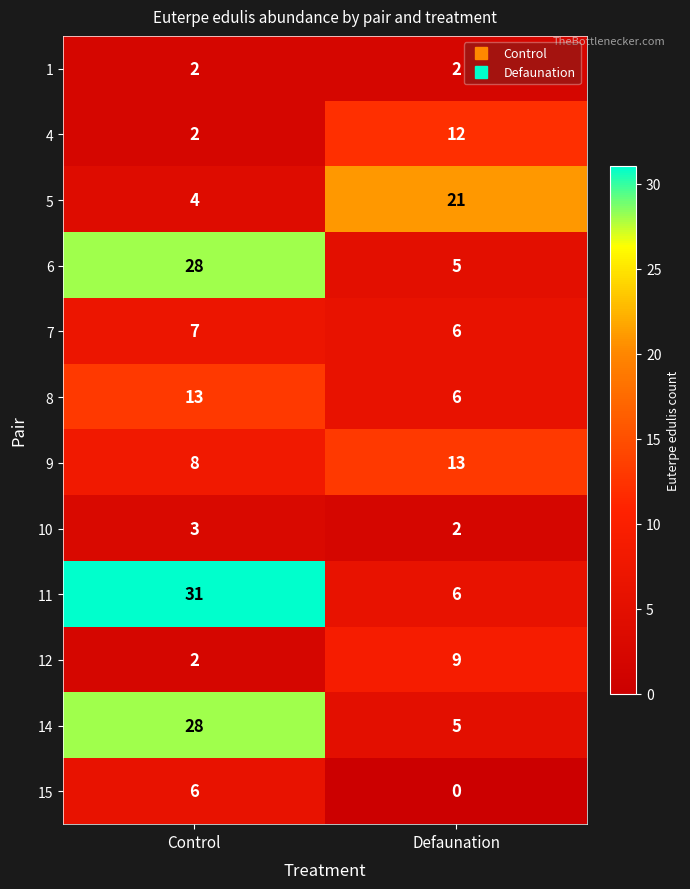

Which series has the widest spread of values?

11